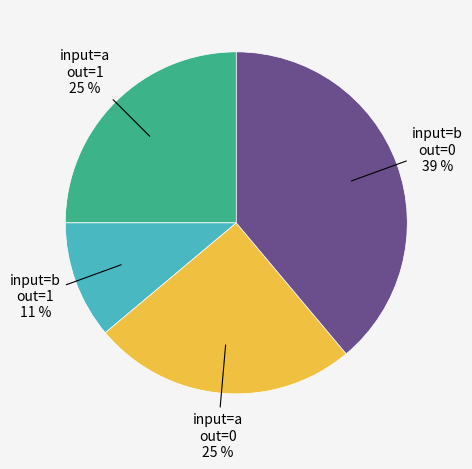

To the nearest percent, what is the average slice percentage?

25%